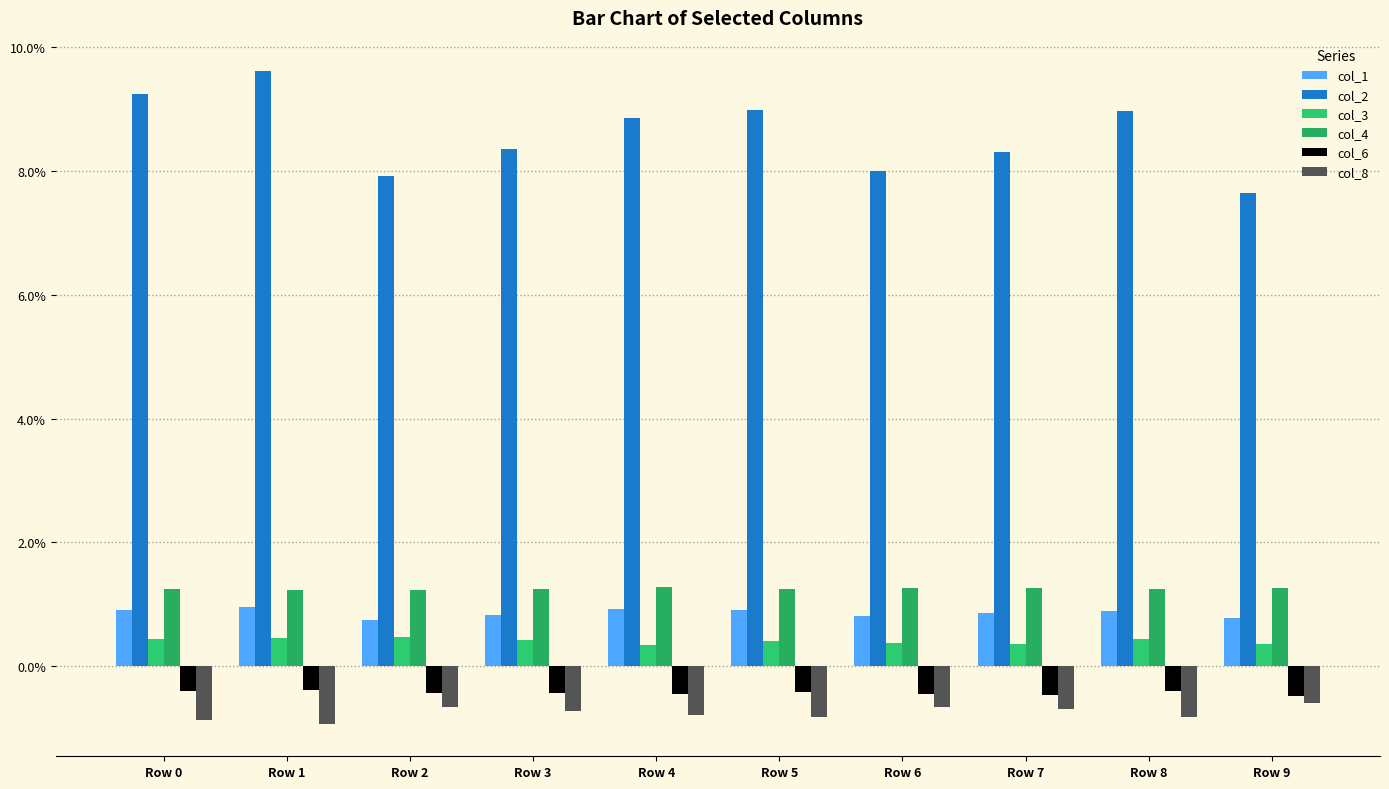

Where is col_6 nearest to the value 0?

Row 1